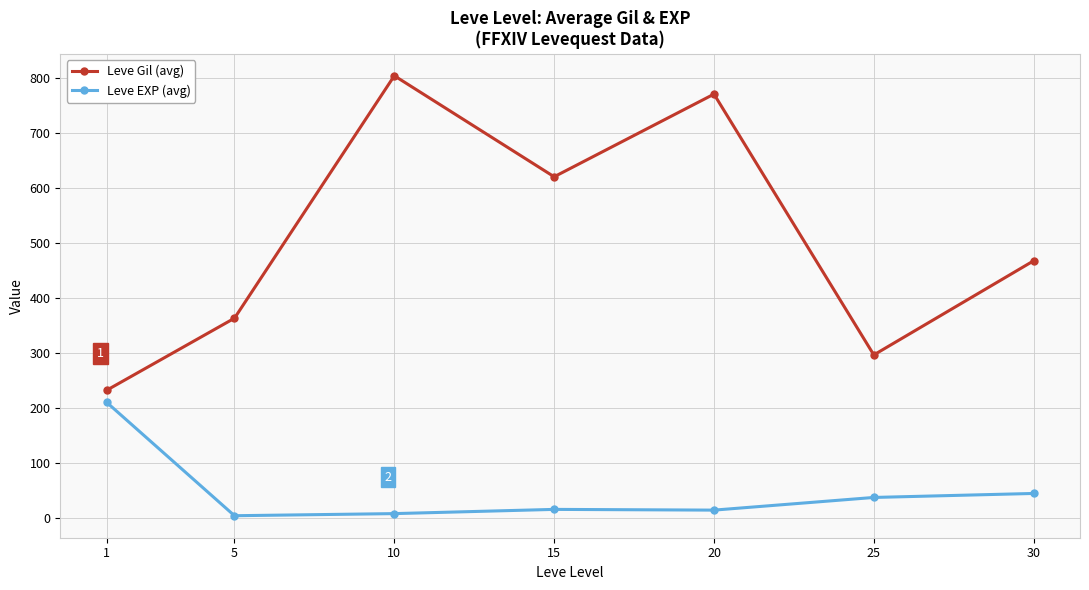

Read the Leve Gil (avg) value at 1.

232.5